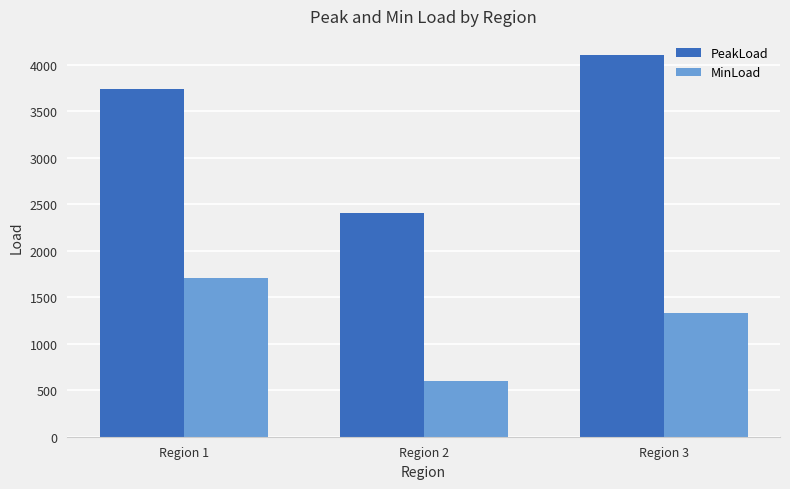

List the labels in order of PeakLoad value, smallest first.

Region 2, Region 1, Region 3